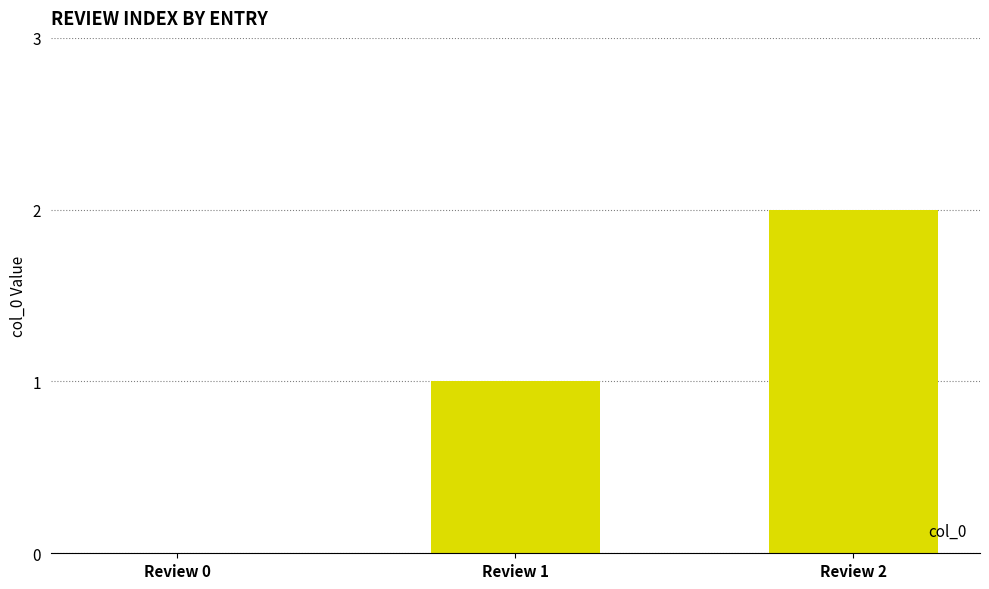

Is it true that the value at Review 1 is 1?

True